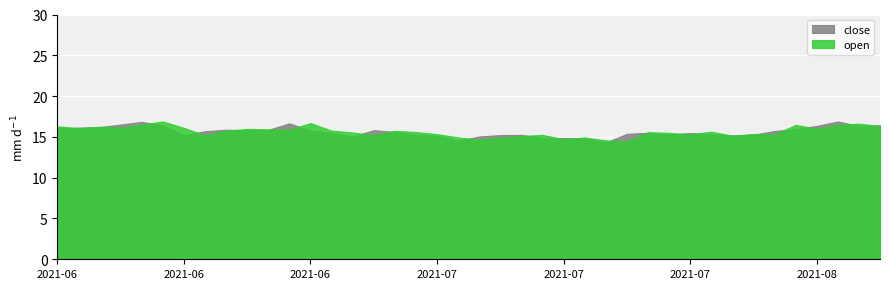

What are all the series names shown in the legend?

close, open